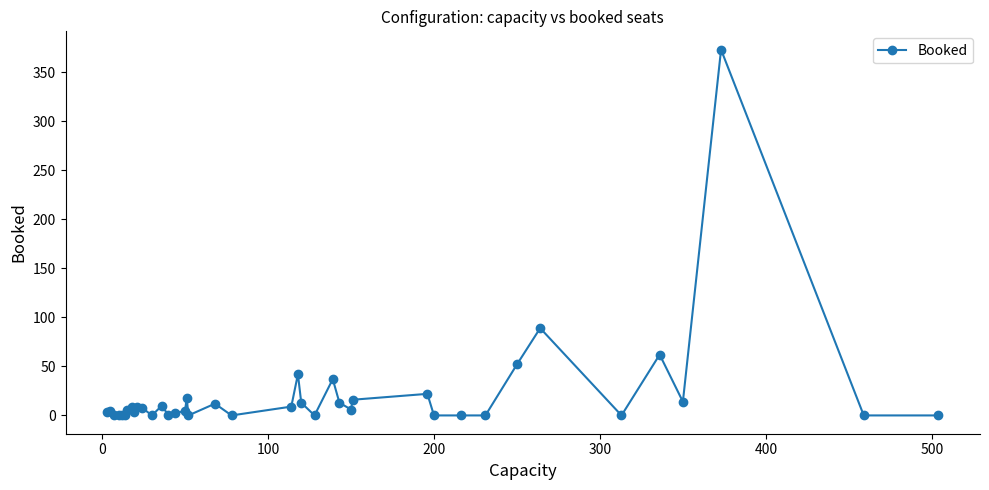

True or false: there are more than 2 points higher than both neighbors.

True